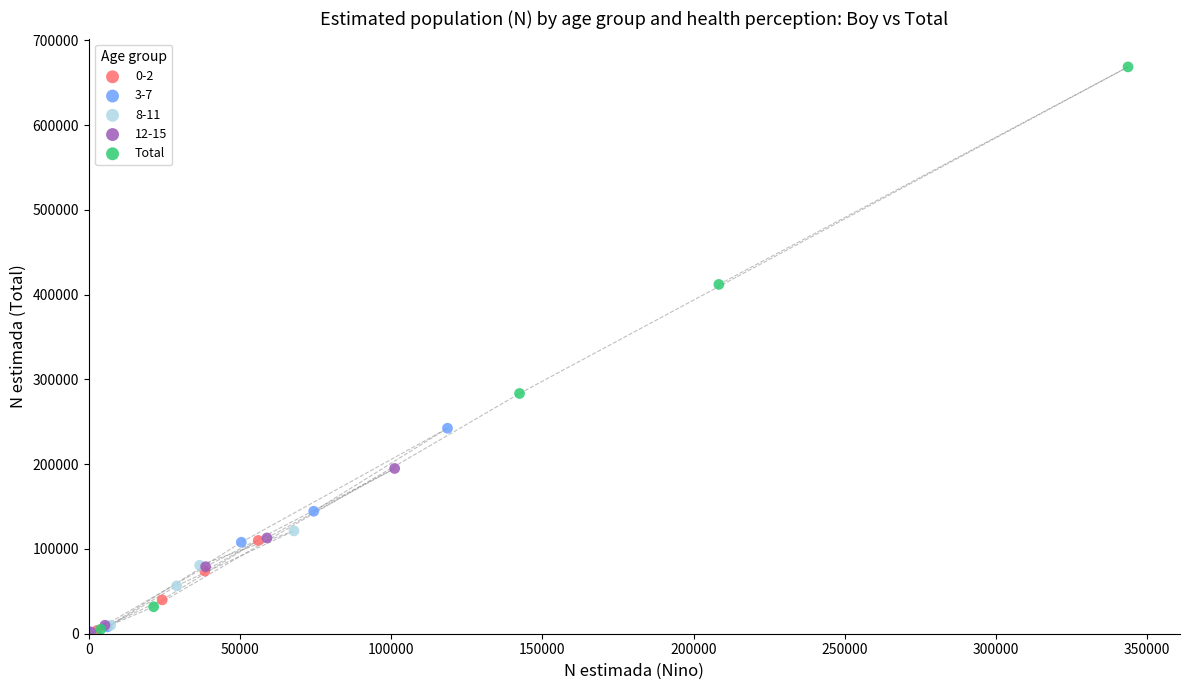

Which series reaches the maximum Y coordinate?

Total